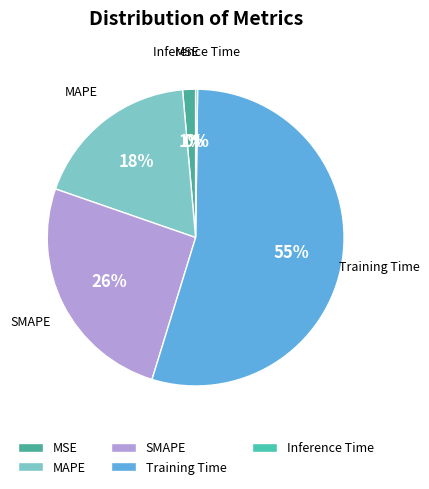

To the nearest percent, what is the average slice percentage?

20%